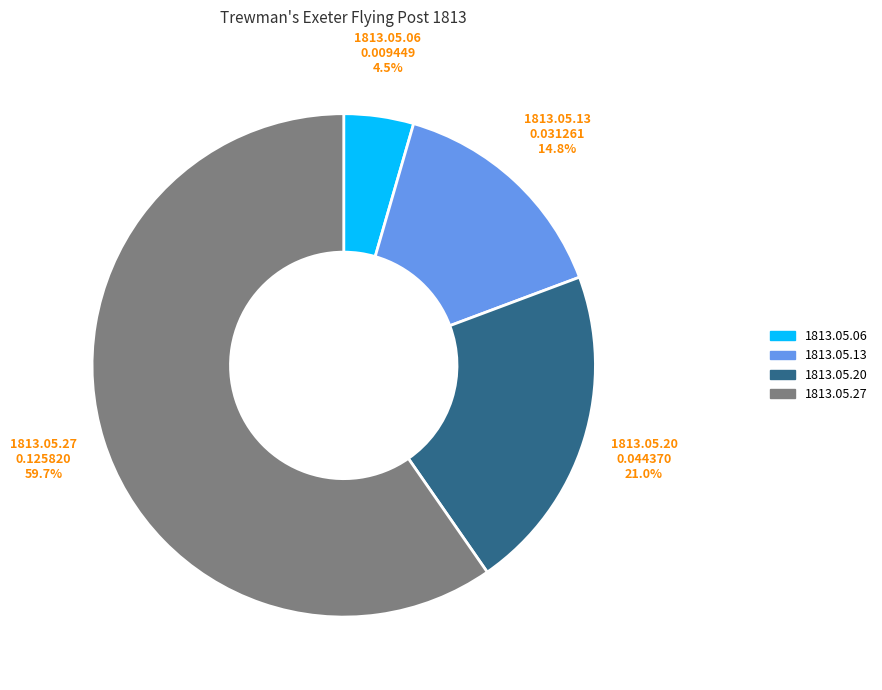

Does any single category account for the majority?

Yes